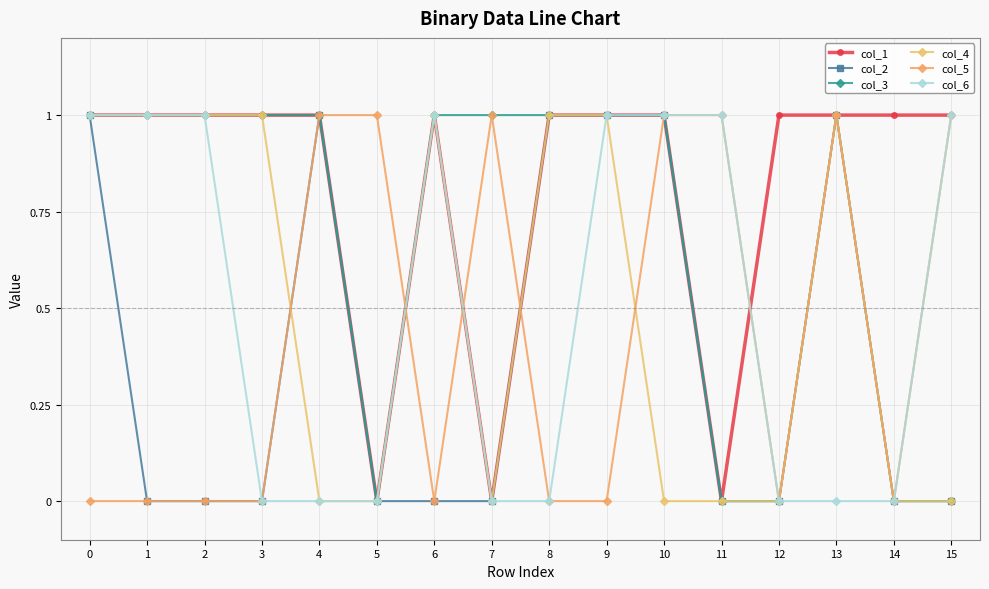

What is the sum of the col_3 values at 4 and 11?

1